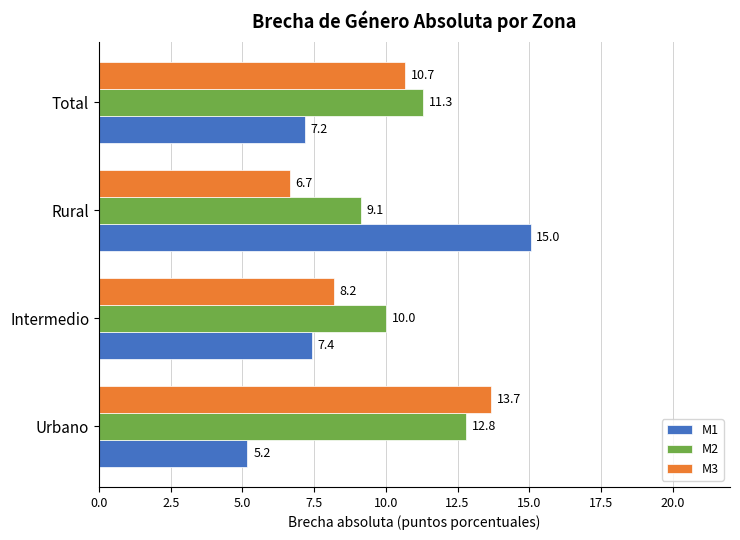

At how many categories does at least one series exceed 14?

1